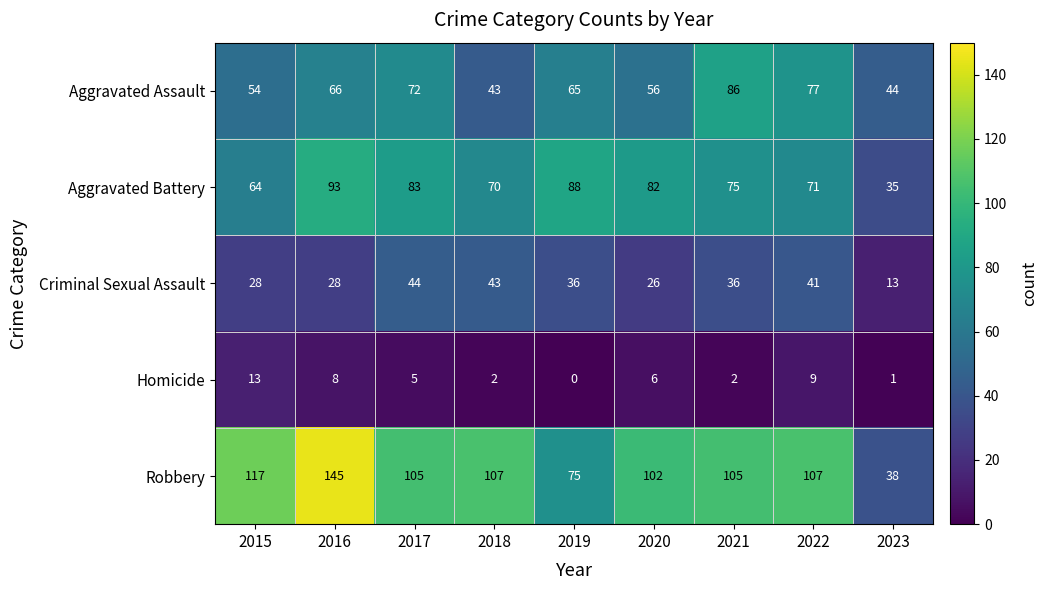

Which series has the largest range (max minus min)?

Robbery